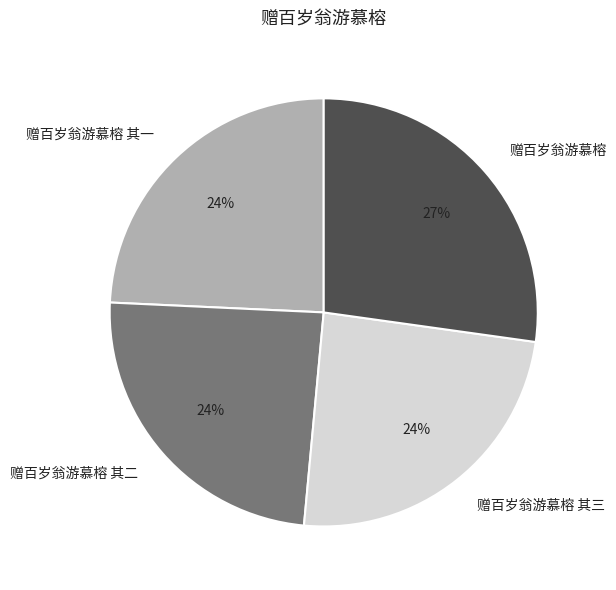

Which category has the biggest portion of the pie?

赠百岁翁游慕榕